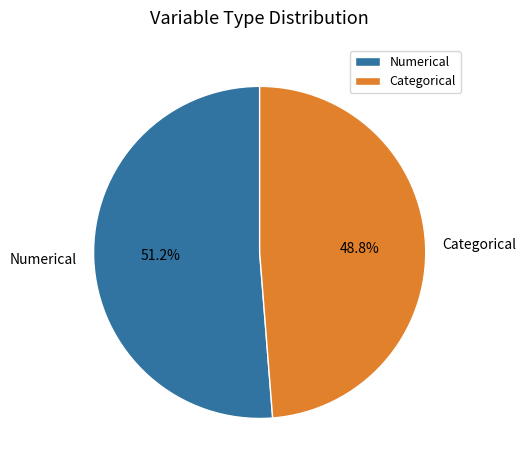

Is it true that Categorical is 49% of the pie?

True